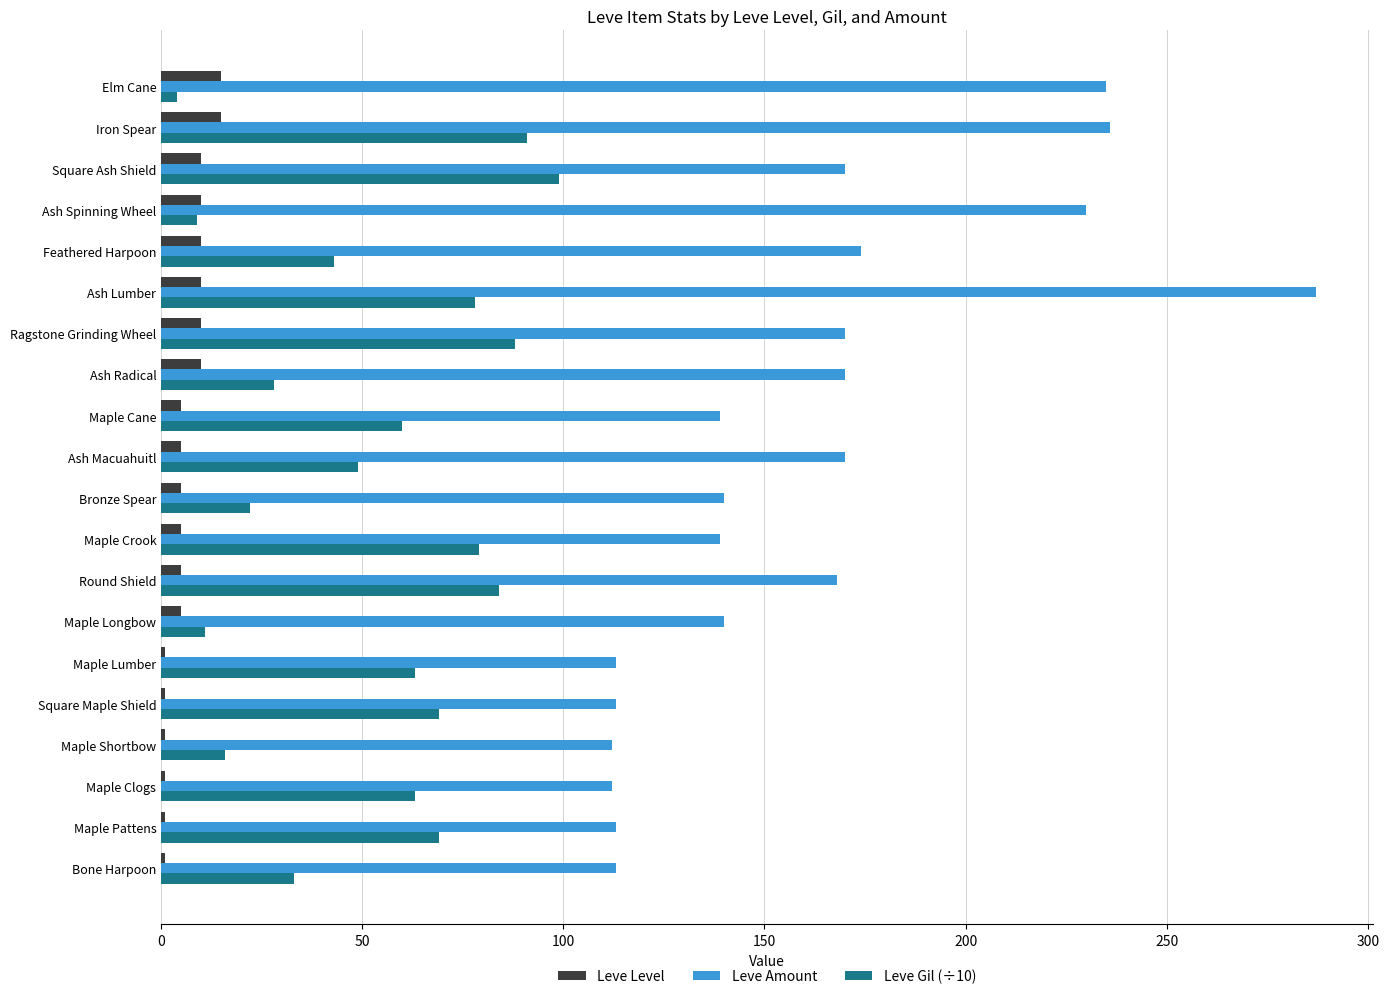

The value of Leve Amount at Square Maple Shield is 68. True or false?

False